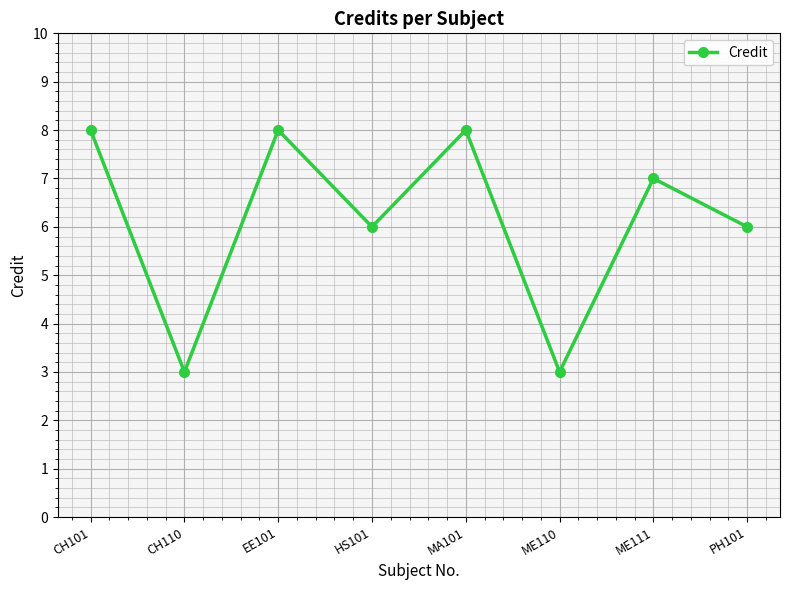

Reading left to right, list all the values displayed in this chart.

8	3	8	6	8	3	7	6